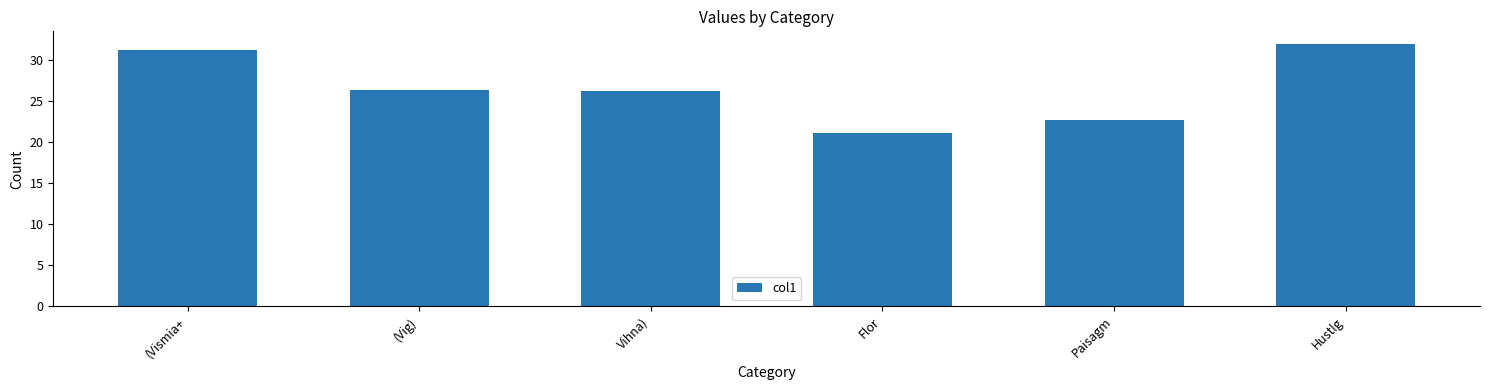

How many bars are there in total?

6